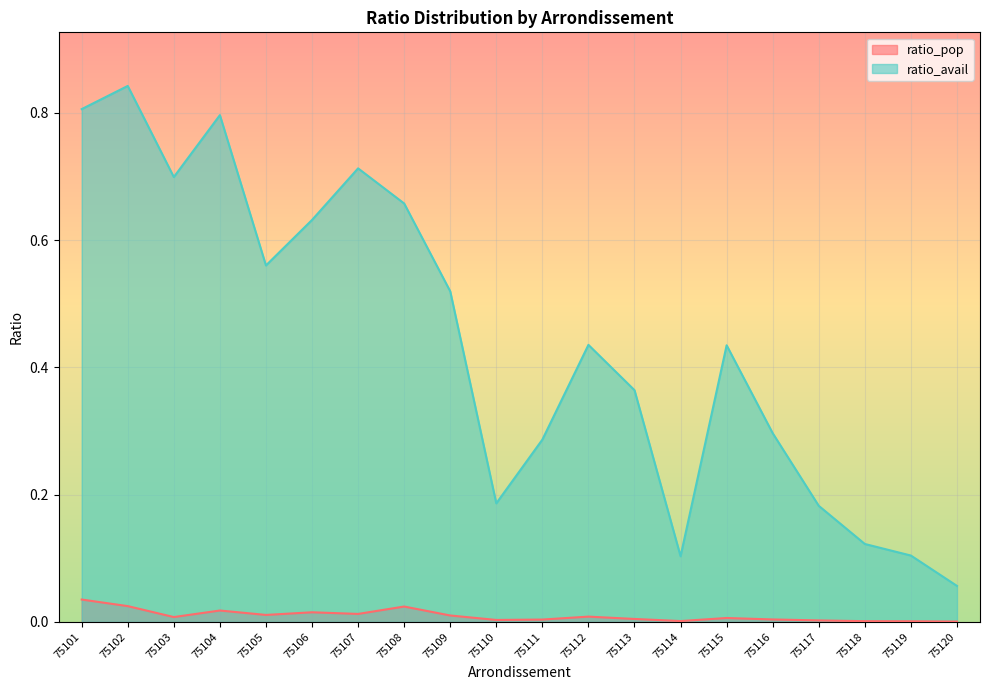

What are all the series names shown in the legend?

ratio_pop, ratio_avail